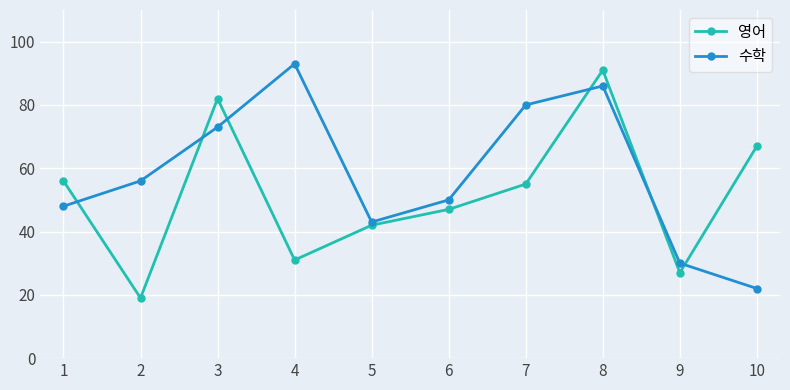

What is the value of the 수학 point at the 4th from the left?

93